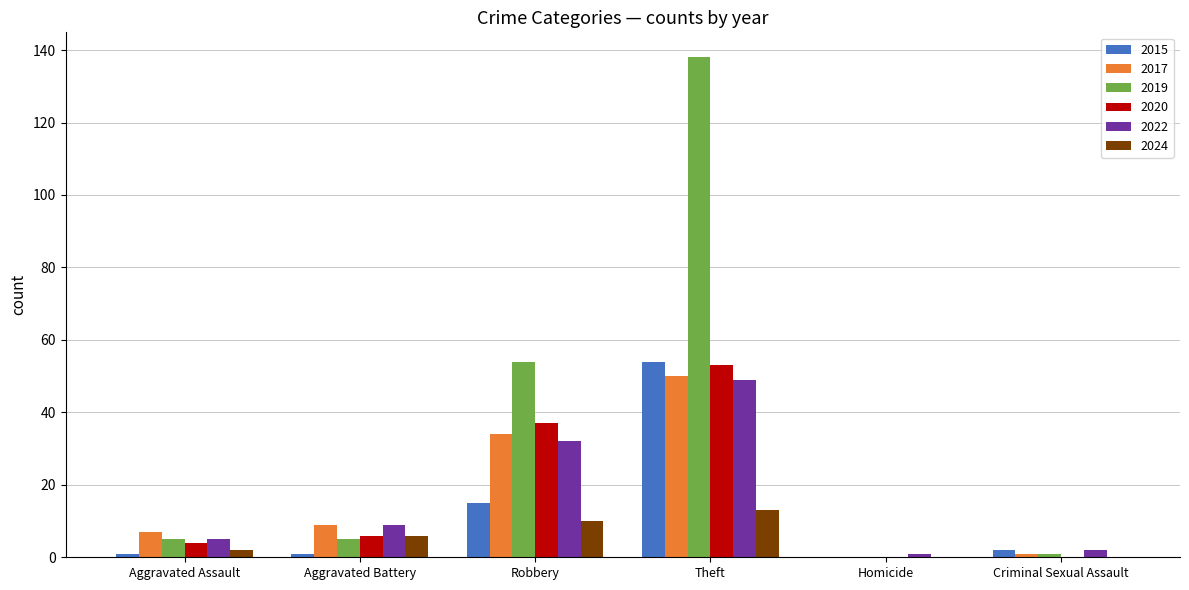

What is the sum of all 2024 values?

31